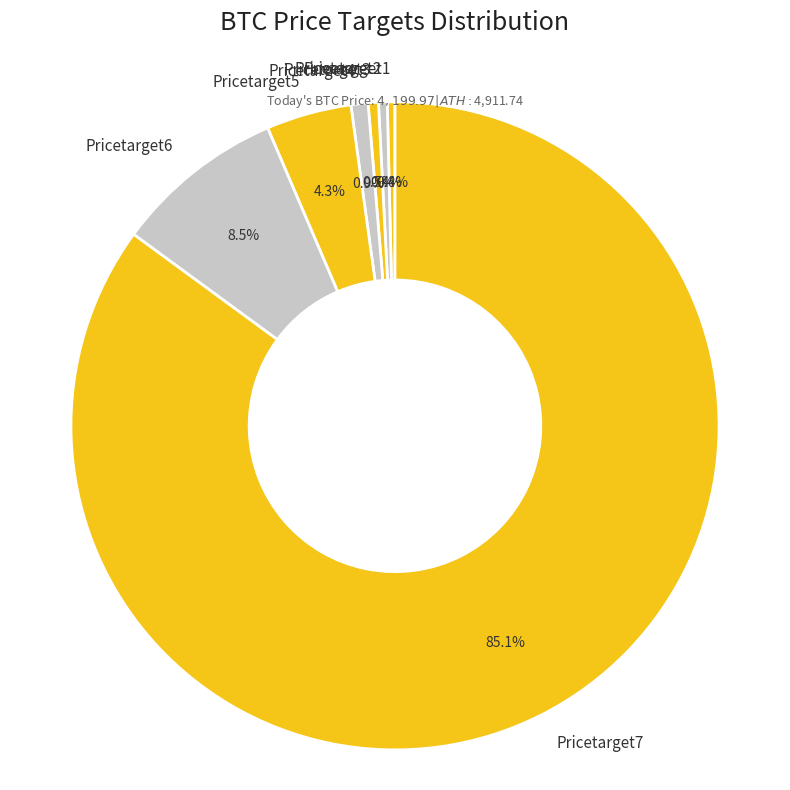

Which has a higher value, Pricetarget4 or Pricetarget5?

Pricetarget5